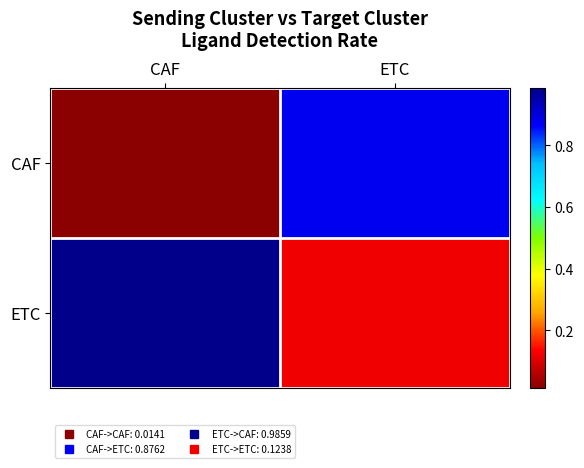

What is the maximum value shown in the chart?

1.0